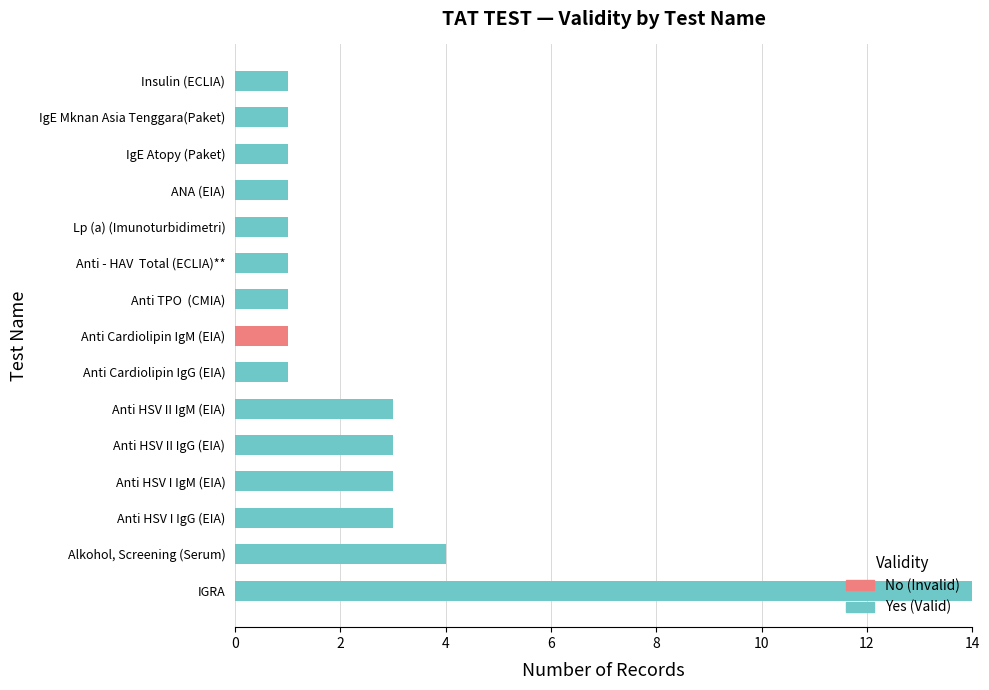

What is the sum of the Yes (Valid) values at Anti HSV II IgG (EIA) and Alkohol, Screening (Serum)?

7